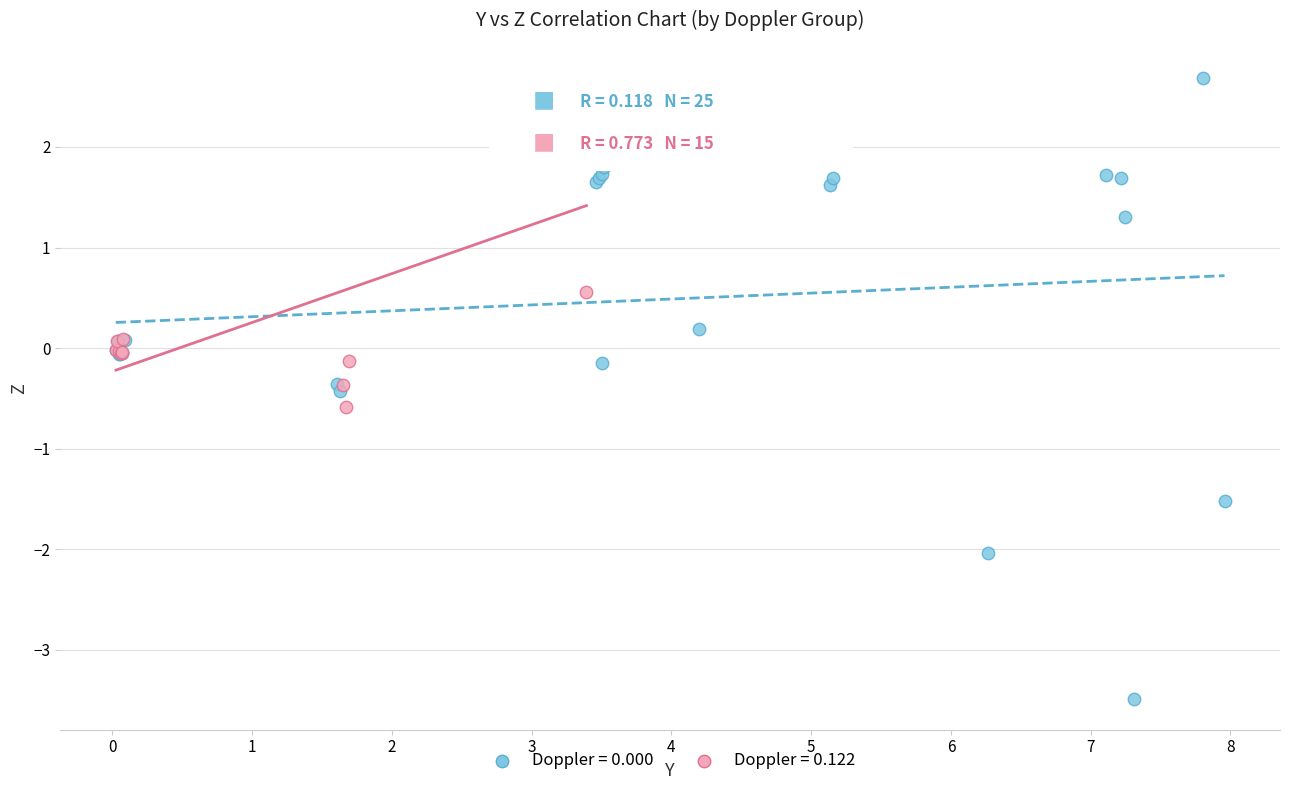

What are all the series names shown in the legend?

Doppler = 0.000, Doppler = 0.122